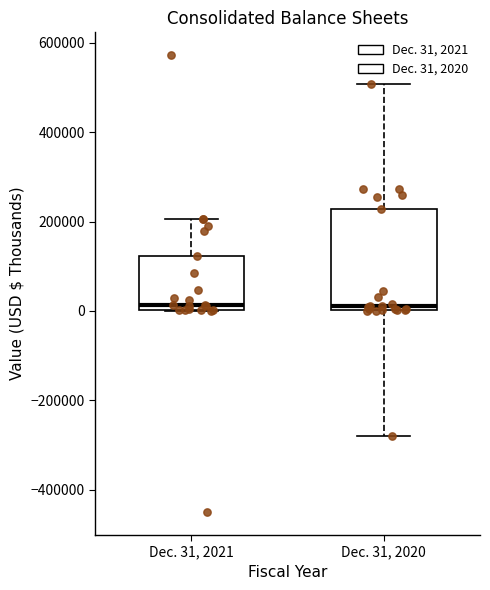

Reading left to right, transcribe this box plot: for each box, give where its median line is, the range the box spans, and where its two whiskers end, as read against the y-axis. The values are not printed on the chart, so give them approximately, as read against the axis.

Dec. 31, 2021: median 20000, box 0 to 120000, whiskers 0 to 200000
Dec. 31, 2020: median 20000, box 0 to 220000, whiskers -280000 to 500000